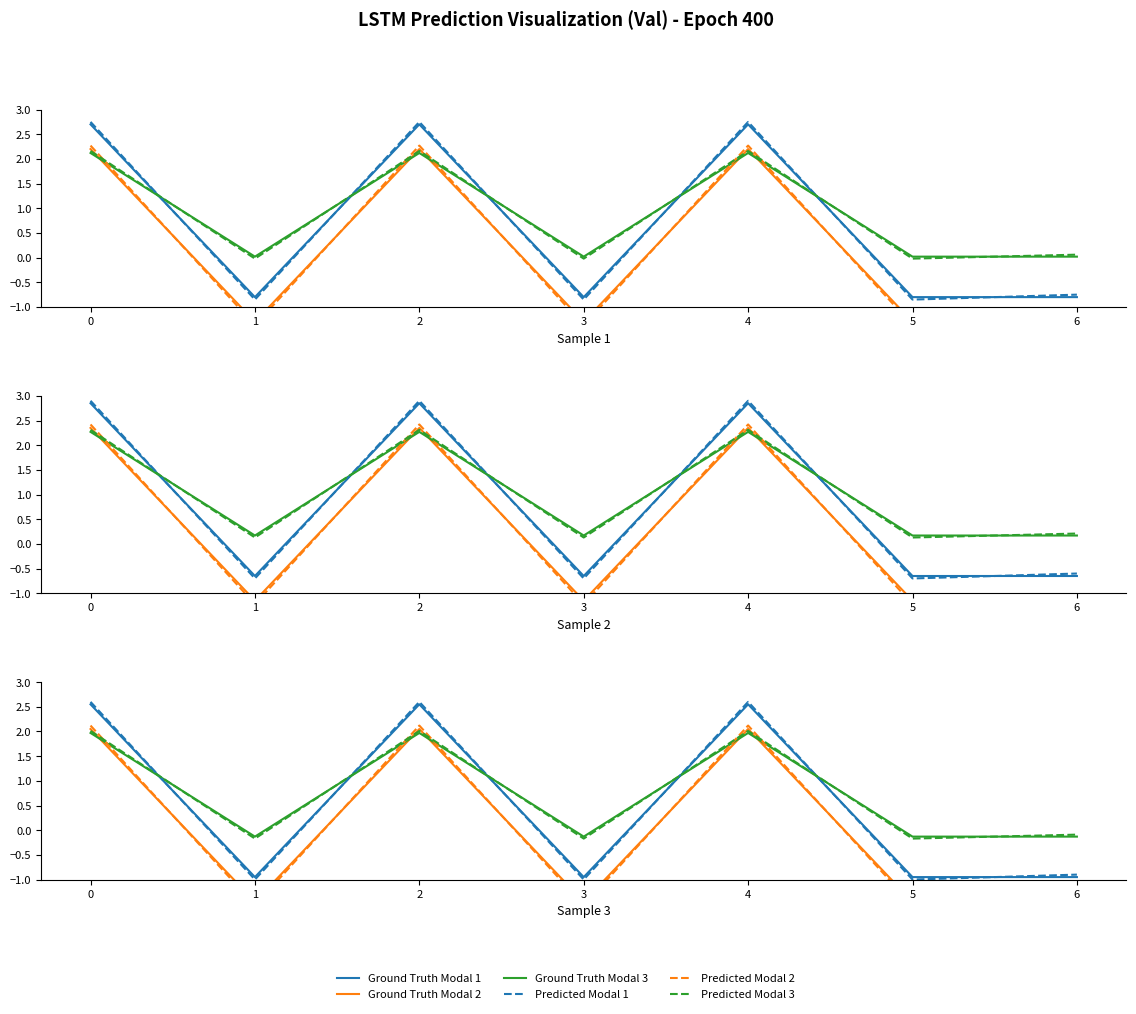

The value of Predicted Modal 3 at 2 is 2.0. True or false?

True